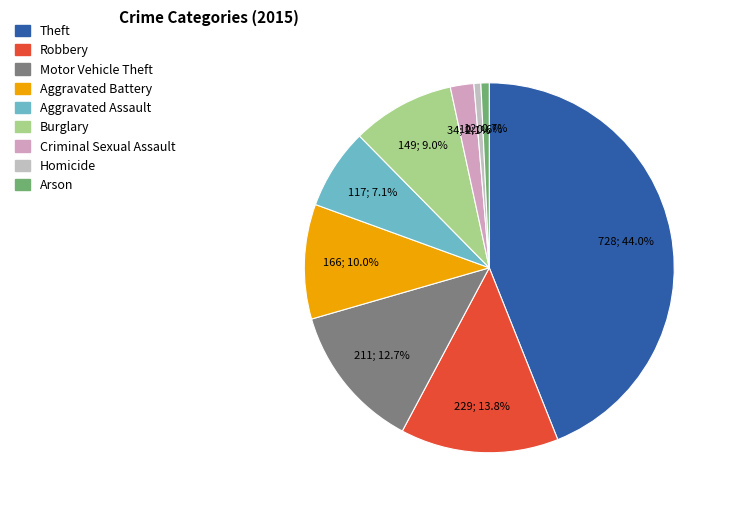

Does any single category account for the majority?

No